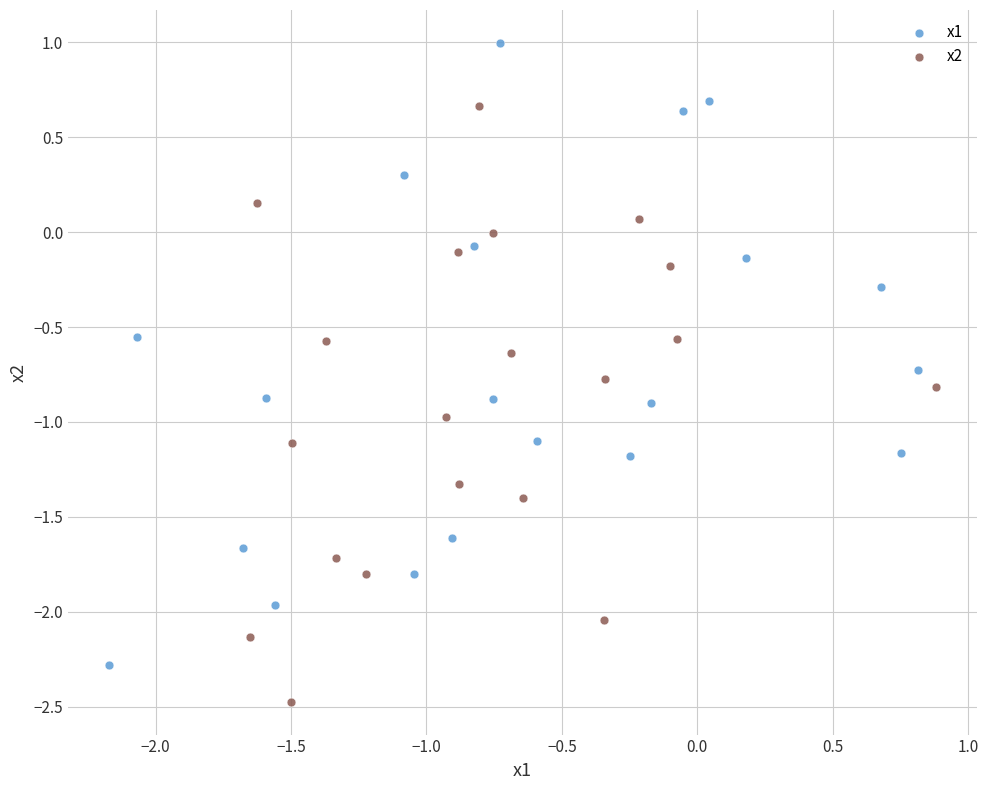

Which series contains the highest Y value?

x1